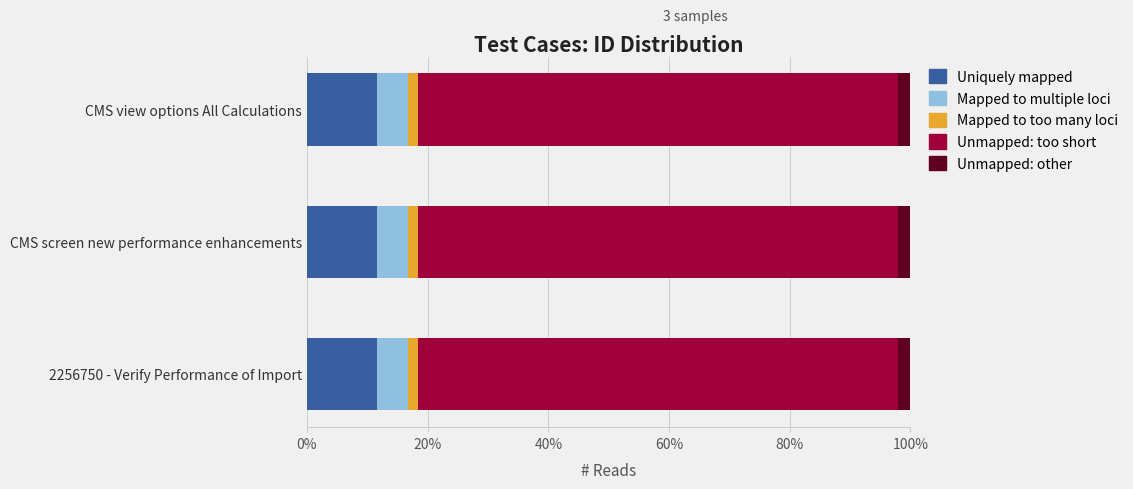

The value of Uniquely mapped at CMS screen new performance enhancements is 11.7. True or false?

True